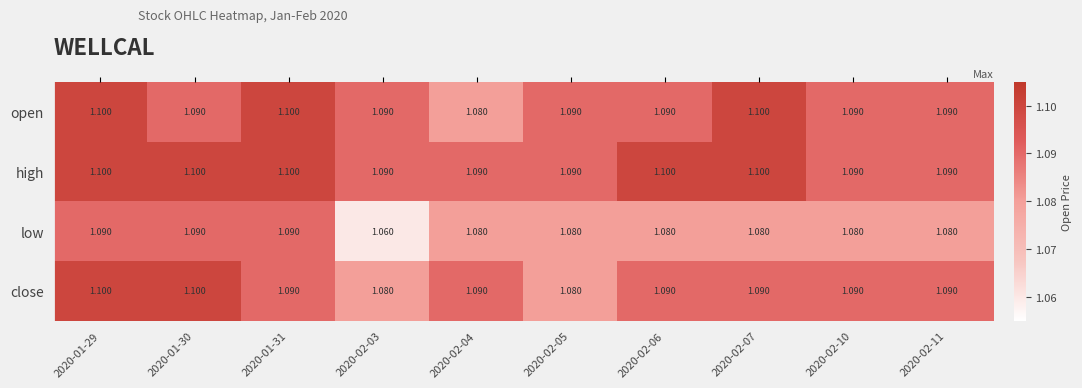

Which series has the largest total across all categories?

high